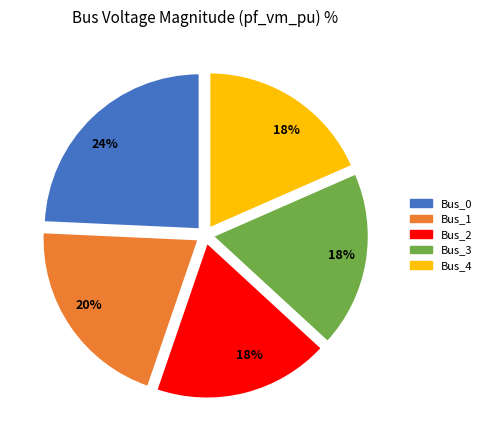

To the nearest percent, what percentage of the pie is Bus_3?

18%